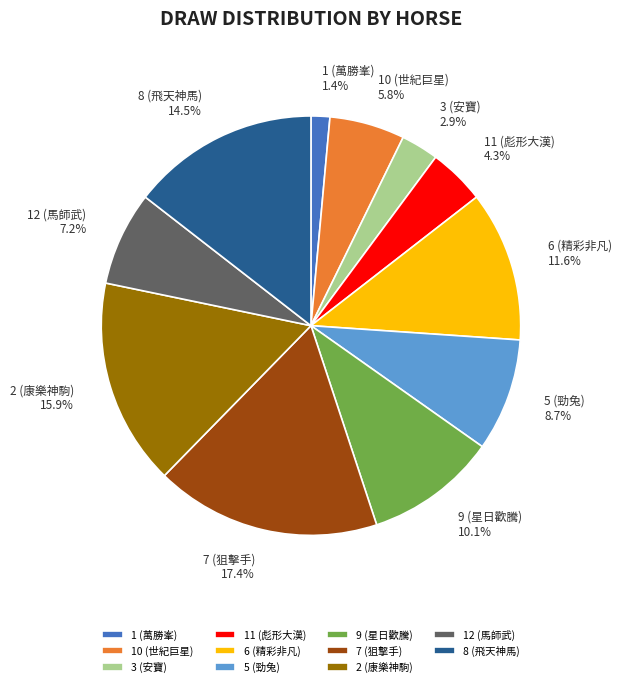

Do 2 (康樂神駒) and 12 (馬師武) together represent more than half of the pie?

No